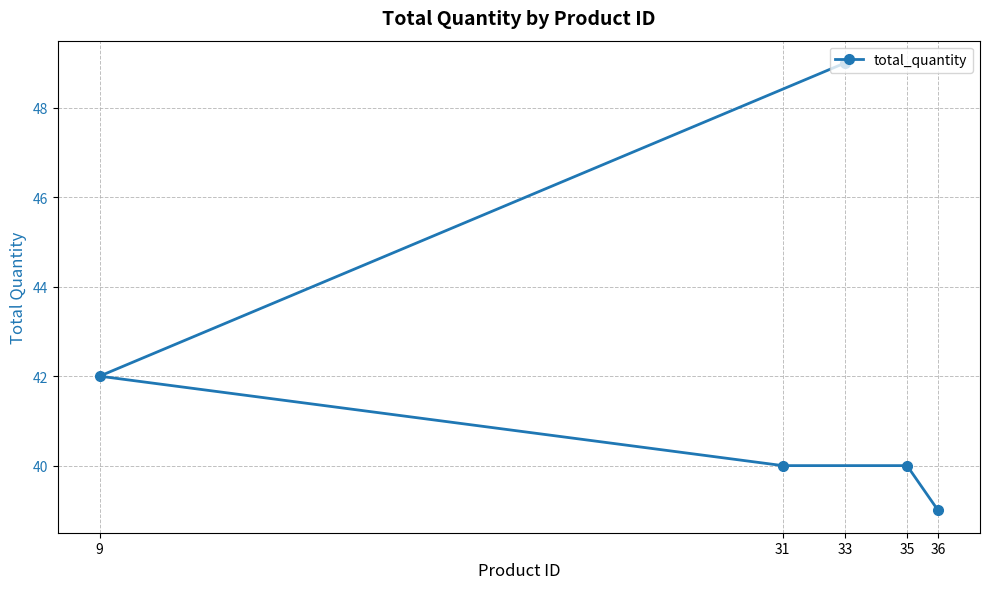

What is the label of the 4th point from the left?

35